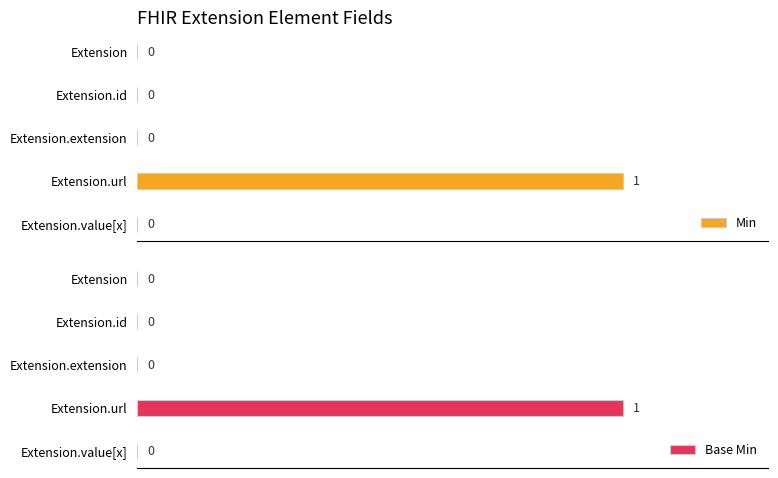

At which label does Base Min reach its peak?

Extension.url